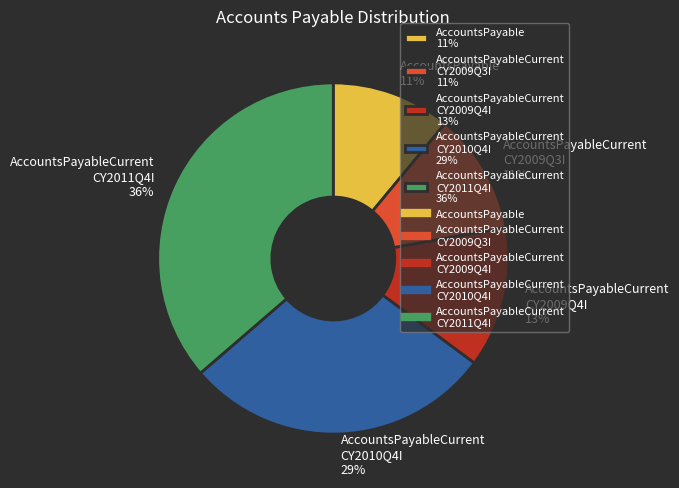

Is it true that AccountsPayable 11% is 1% of the pie?

False